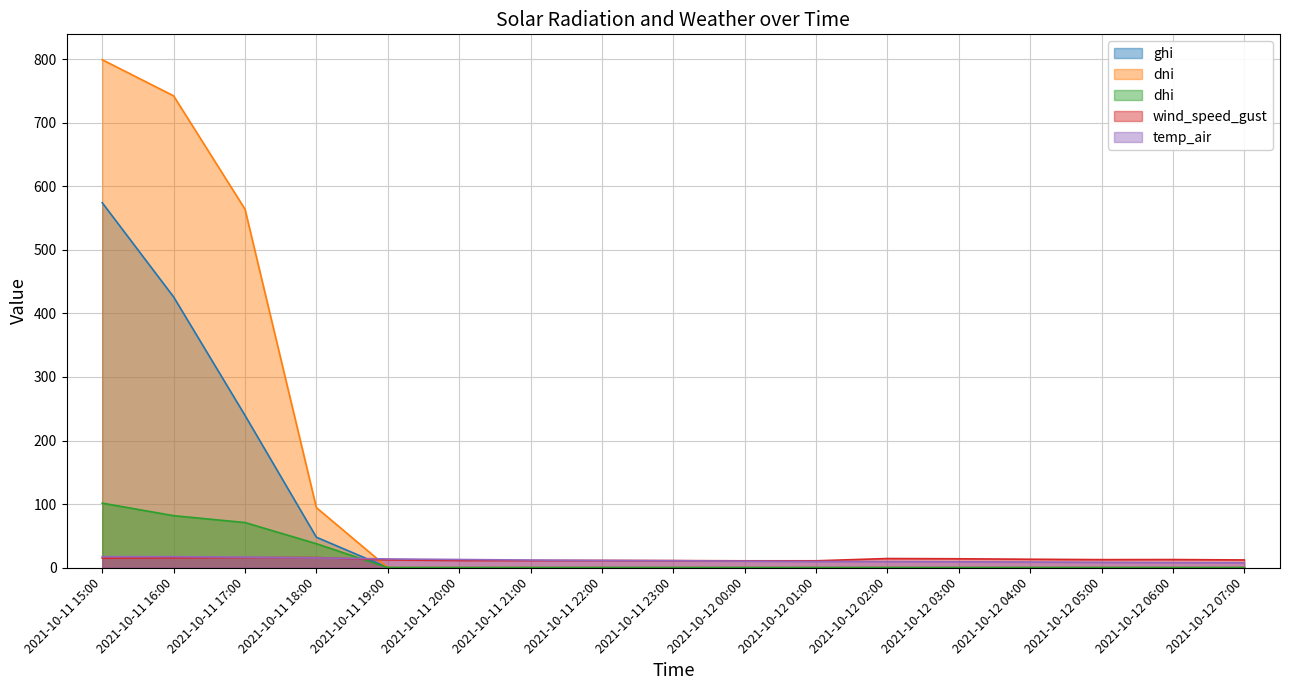

What position from the right is 2021-10-12 02:00?

6